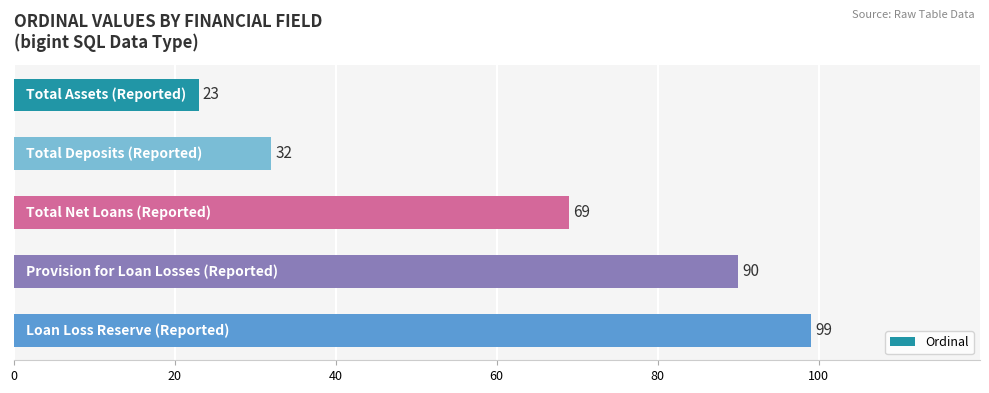

What is the minimum value shown in the chart?

23